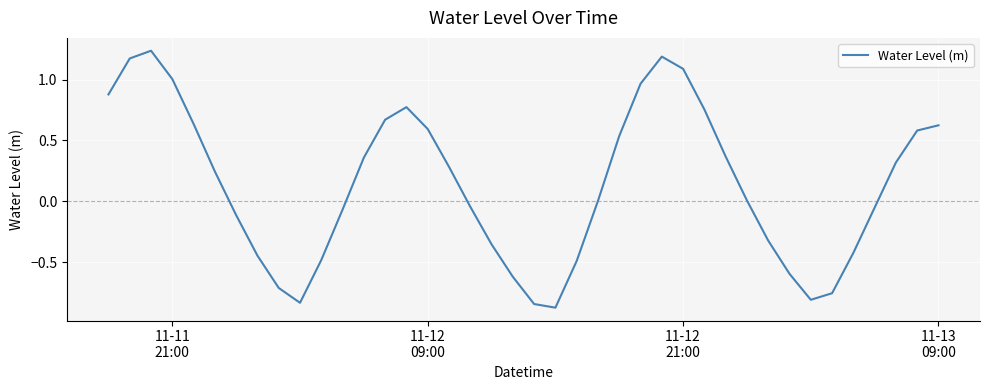

How many points are higher than both their immediate neighbors (excluding endpoints)?

3